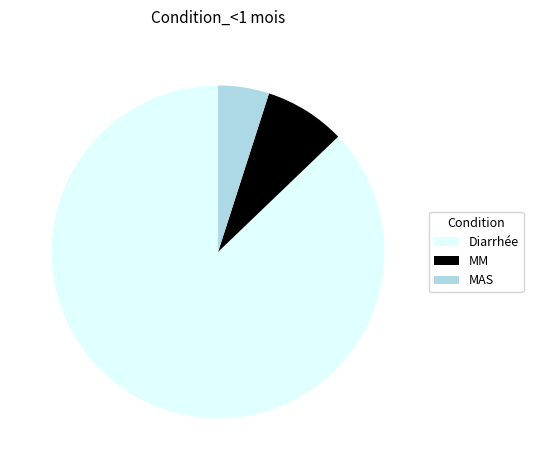

Rank the categories by value from lowest to highest.

MAS, MM, Diarrhée